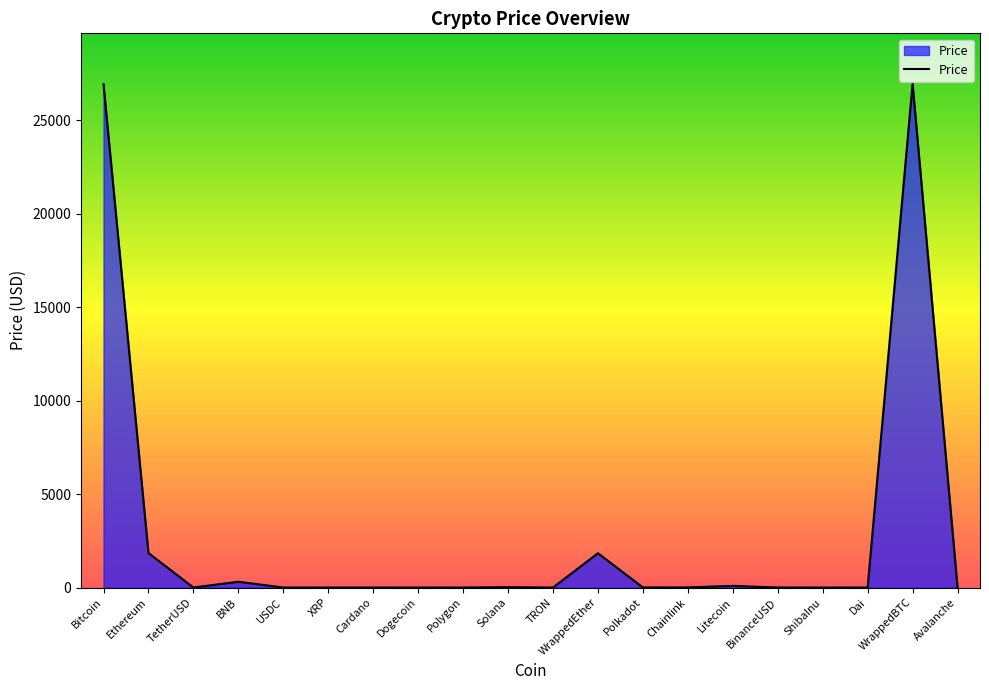

What is the greatest value displayed?

26963.3